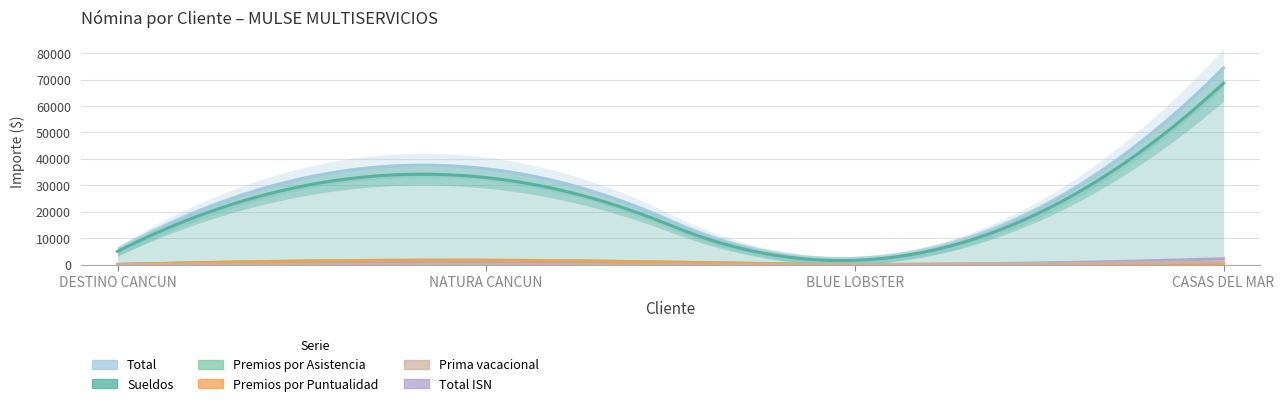

The value of Prima vacacional at CASAS DEL MAR is 1014.0. True or false?

True